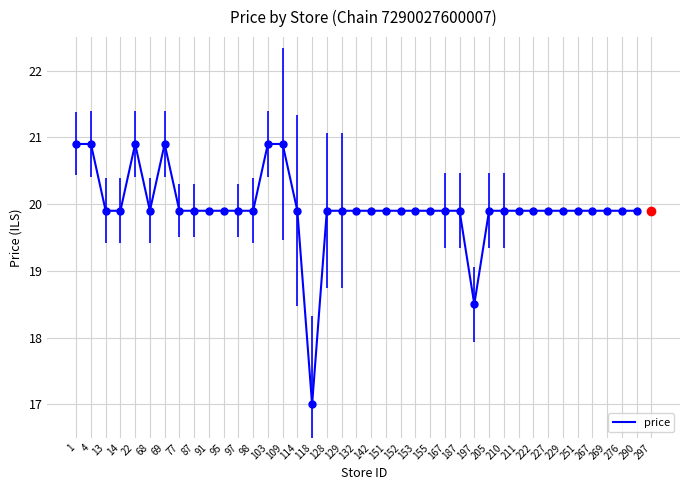

Which label corresponds to the smallest value in the chart?

118